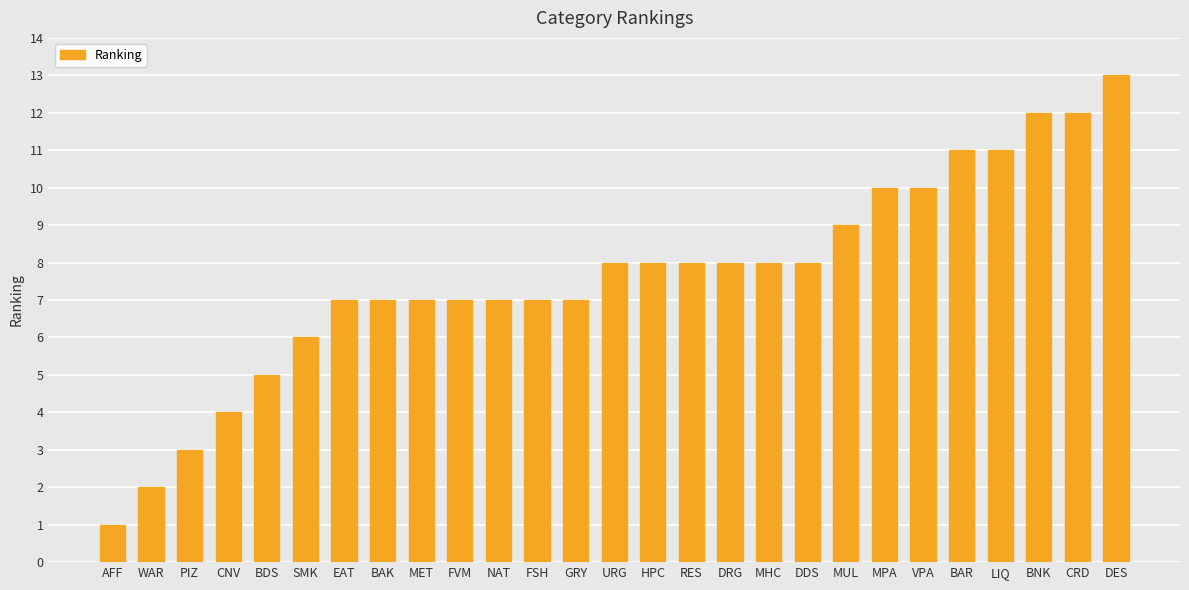

At which category does the chart reach its peak across all series?

DES